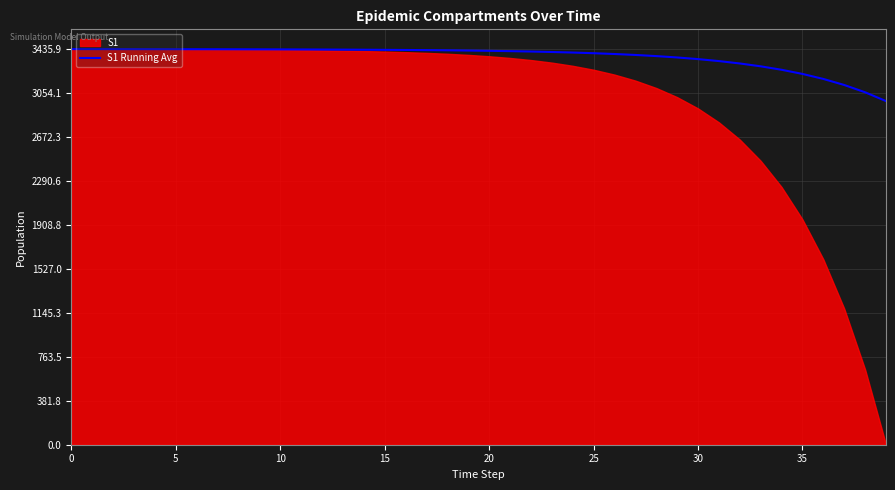

Does the chart display data point markers on the line(s)?

No